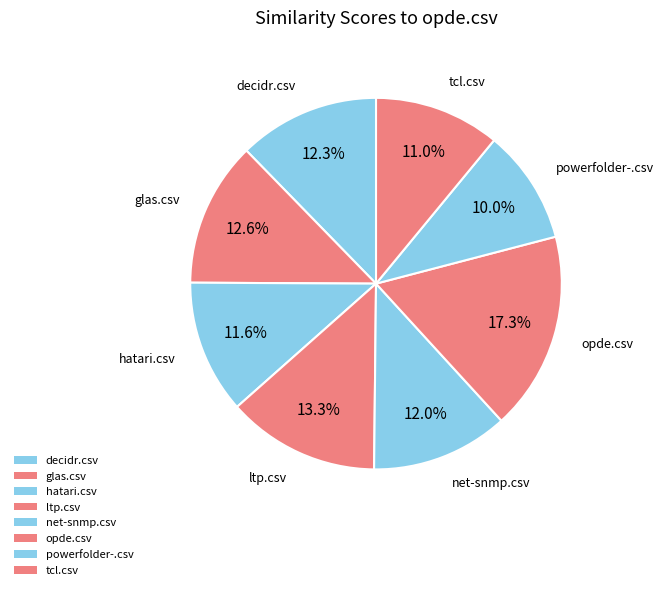

Count the number of slices in the pie.

8